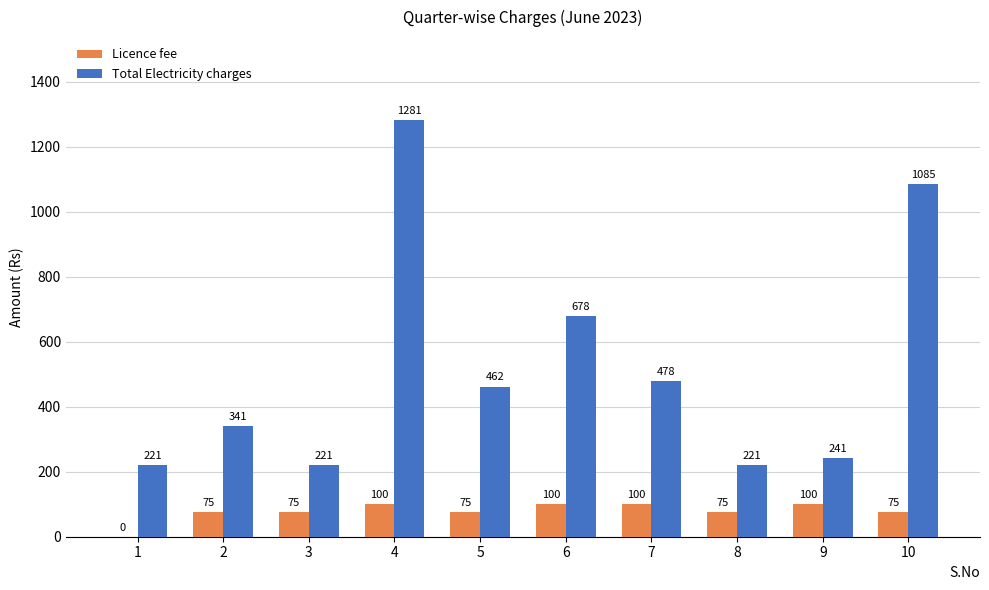

Reading left to right, what are all the values shown in this chart?

Licence fee: 1=0	2=75	3=75	4=100	5=75	6=100	7=100	8=75	9=100	10=75
Total Electricity charges: 1=221	2=341	3=221	4=1281	5=462	6=678	7=478	8=221	9=241	10=1085